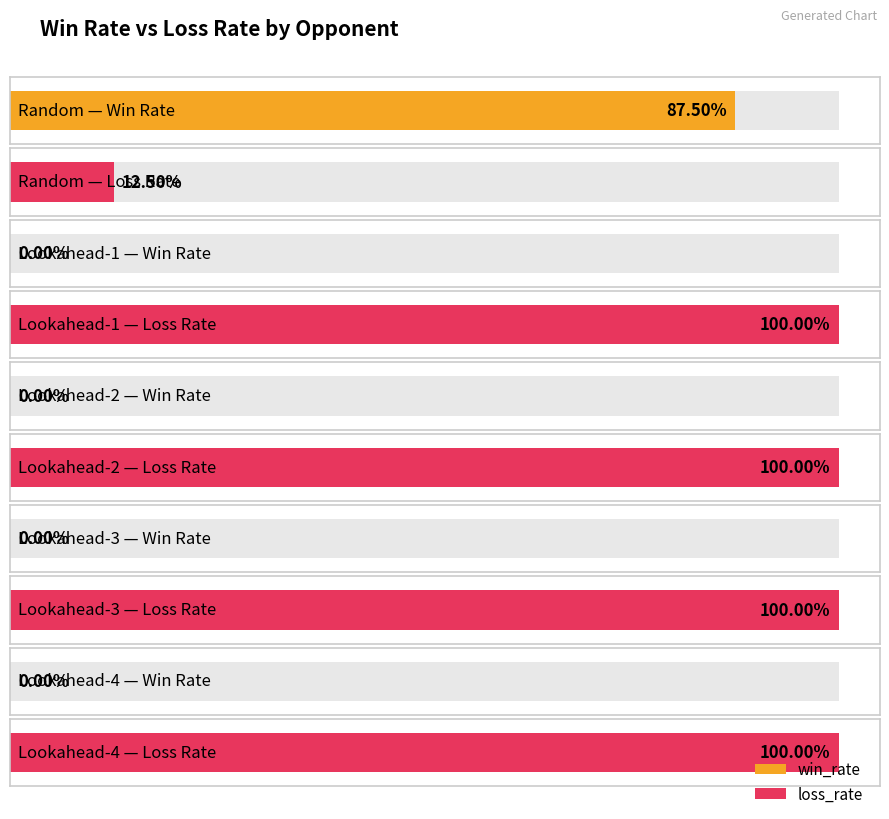

How many bars are there in total?

10